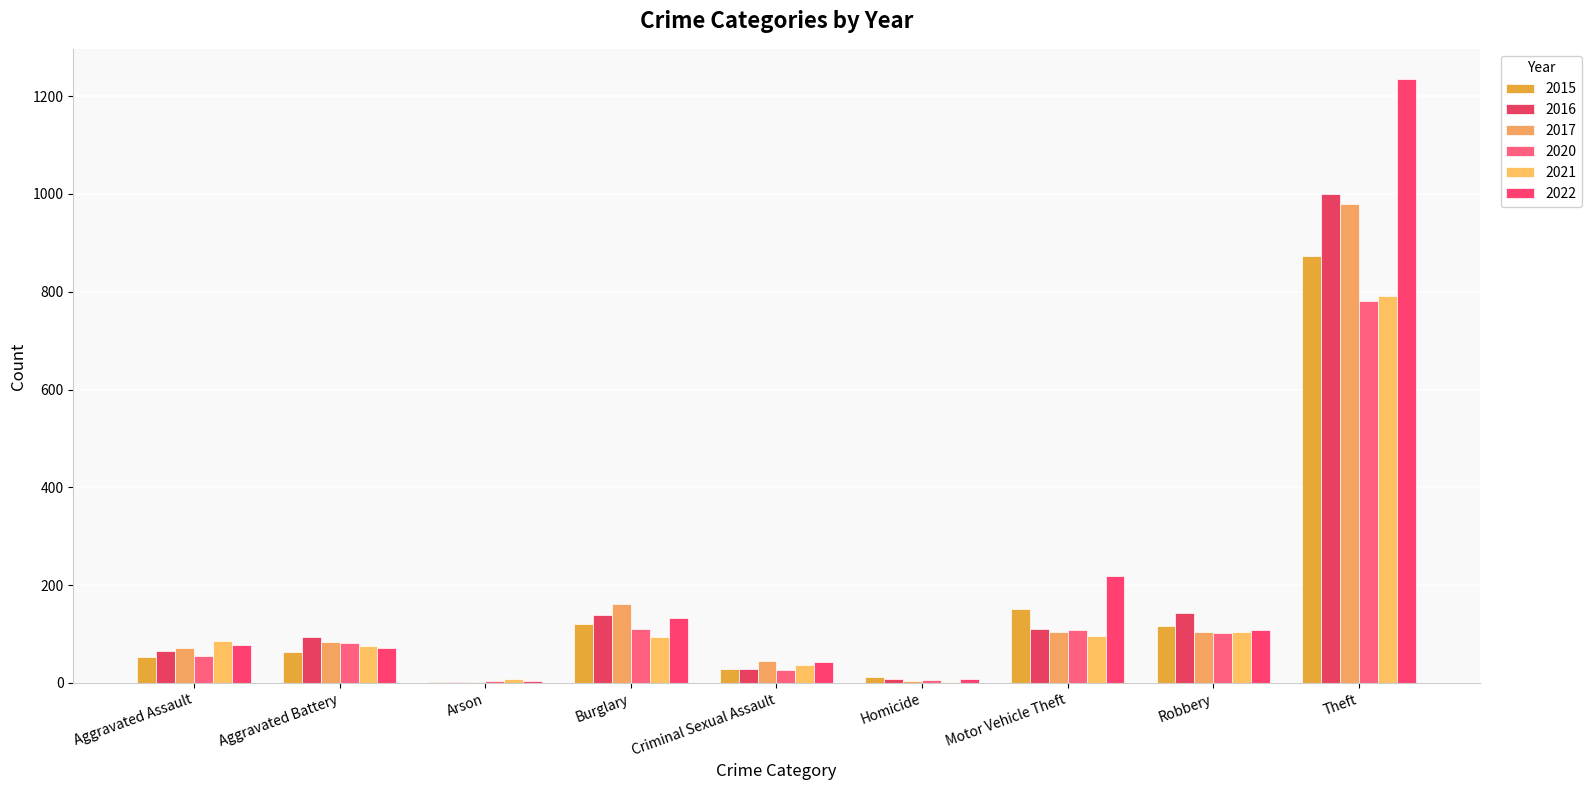

Which series has the widest spread of values?

2022